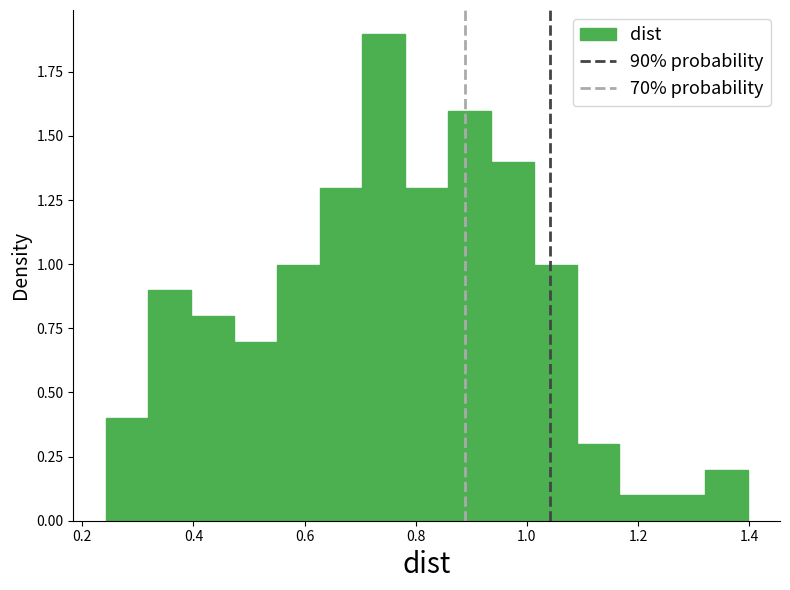

Around what value on the x-axis is the tallest bar? Give the approximate position of its centre, as read against the axis.

0.74